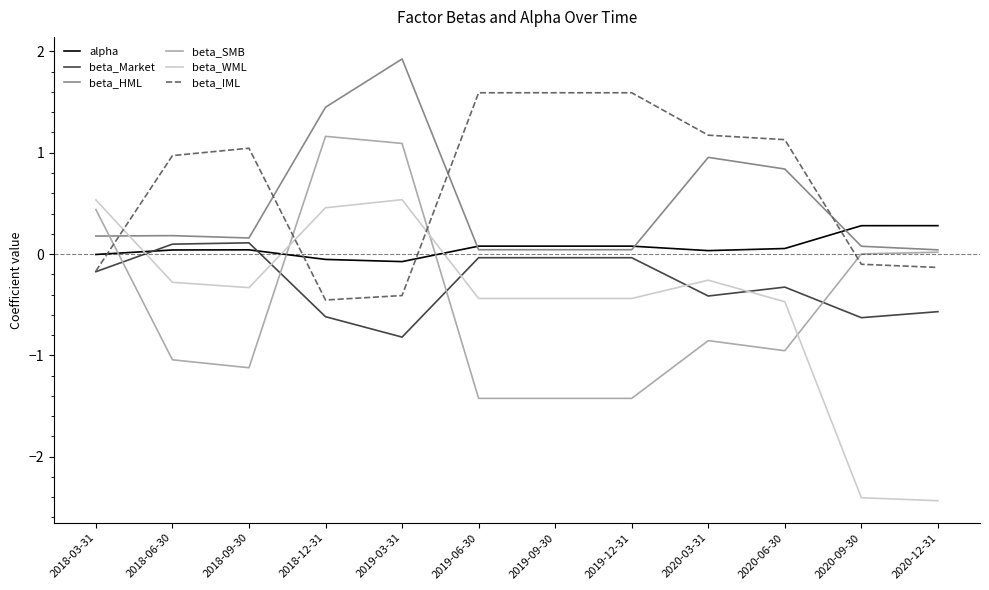

Which series changed the most between 2018-12-31 and 2020-03-31?

beta_SMB